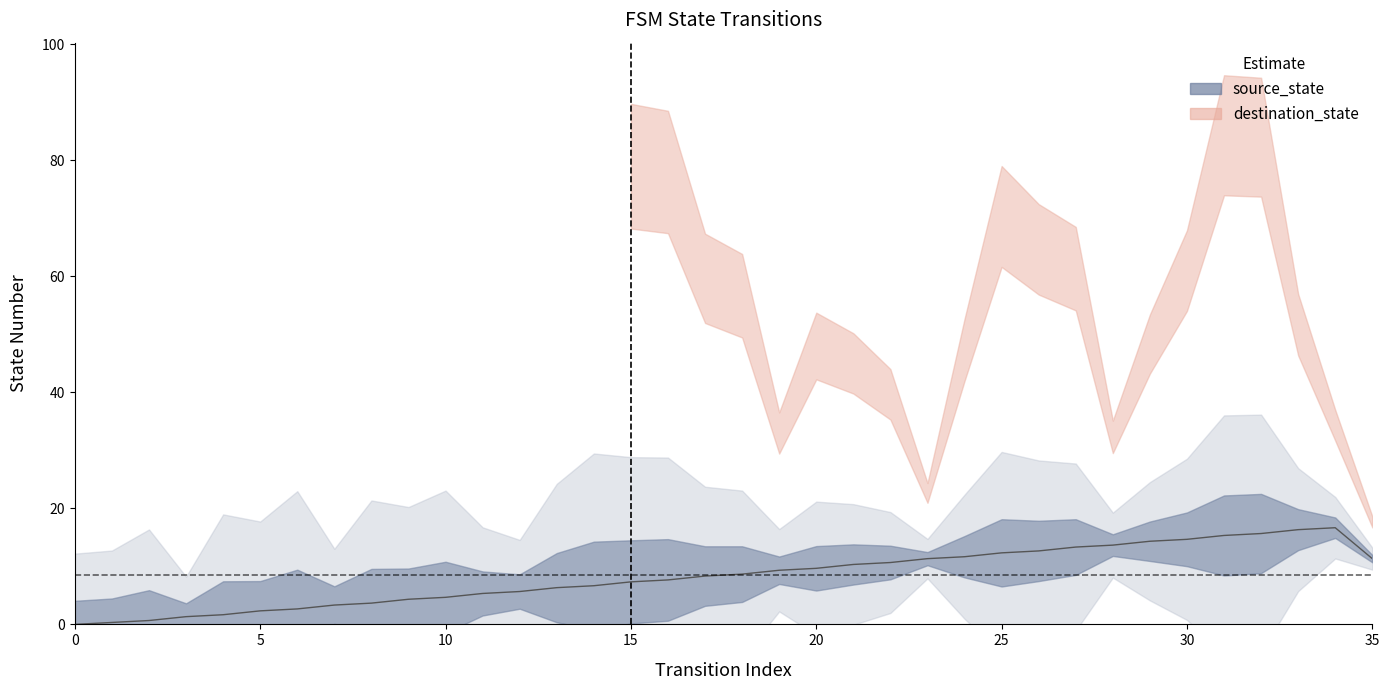

Where does the data first go above 8?

17